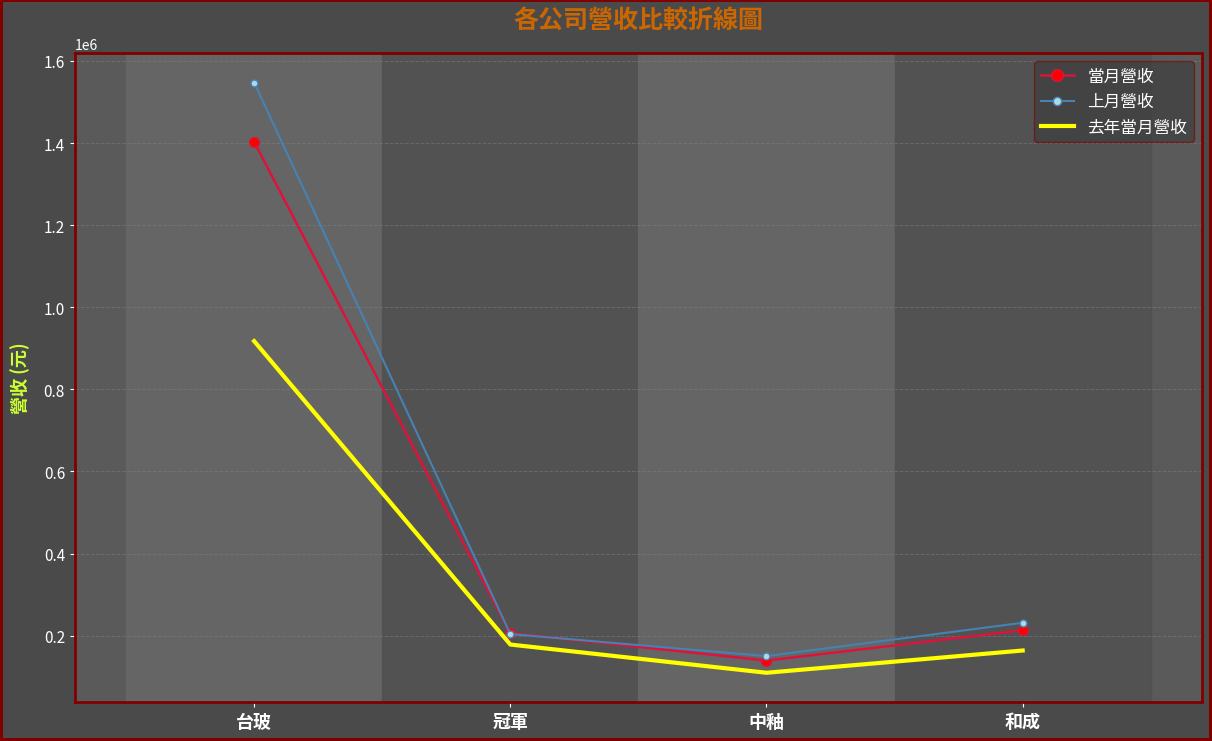

At which label does 上月營收 reach its peak?

台玻